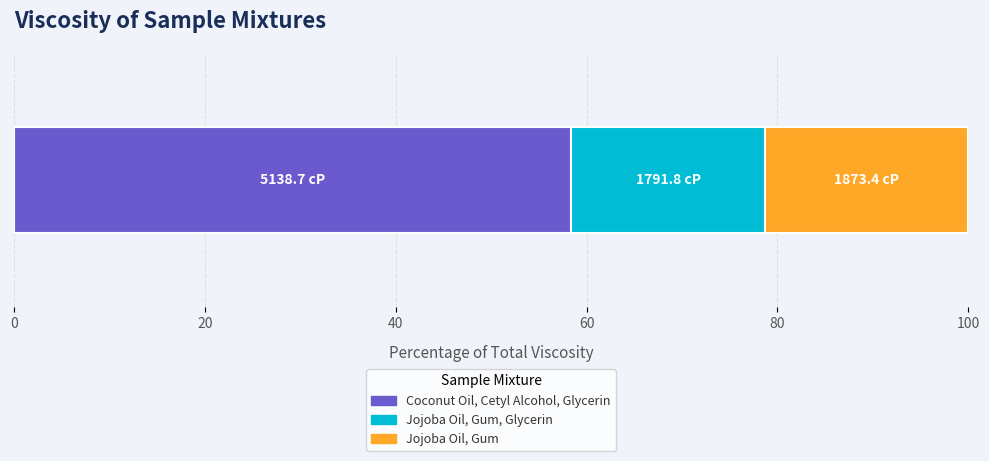

What is the lowest value of the Coconut Oil, Cetyl Alcohol, Glycerin series?

58.4